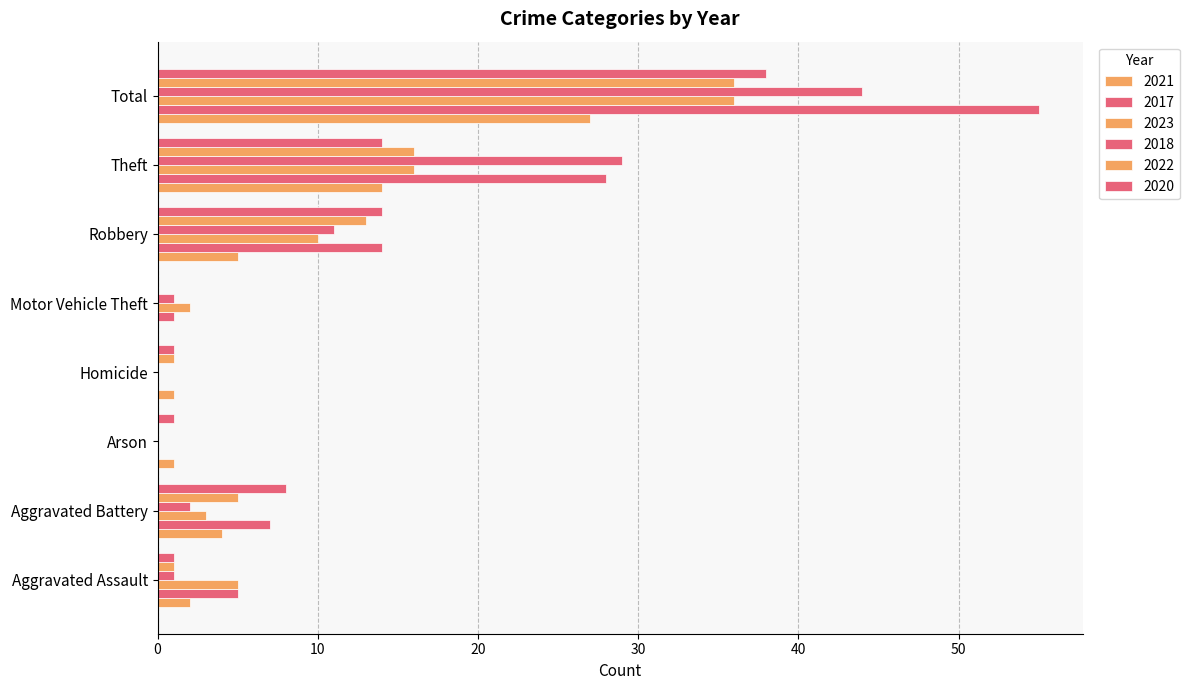

How many distinct data groups are displayed?

6